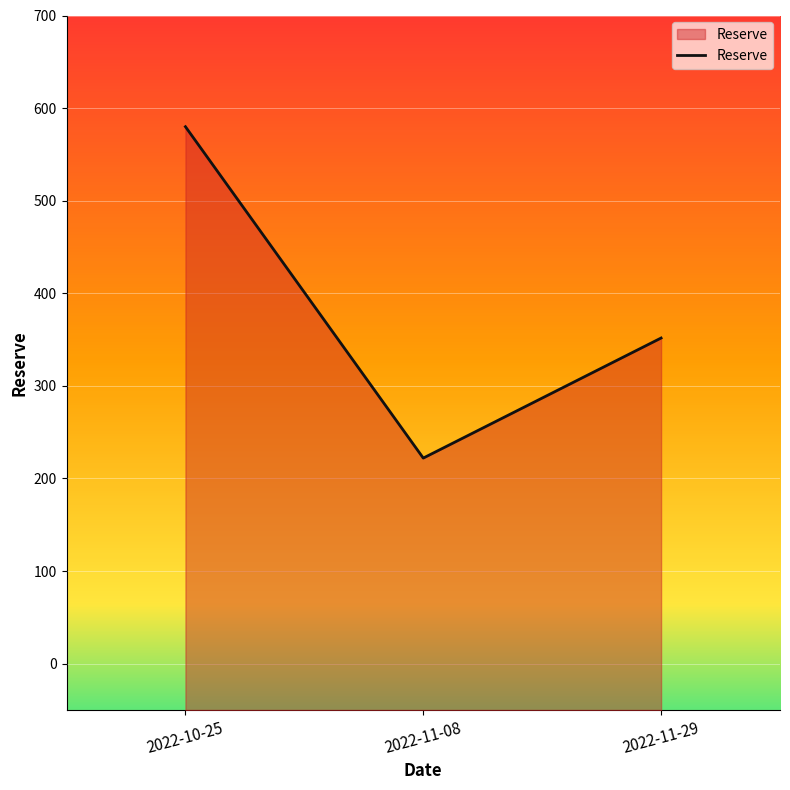

Approximately how many times larger is the value at 2022-10-25 compared to 2022-11-08?

2.6